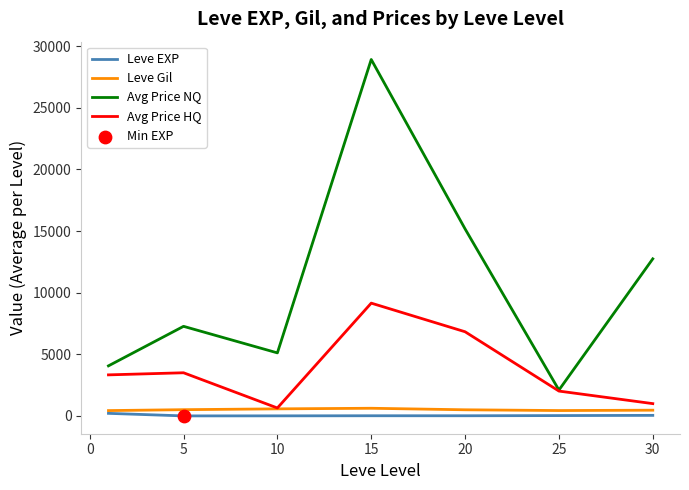

True or false: Avg Price HQ and Leve EXP cross at least once.

False